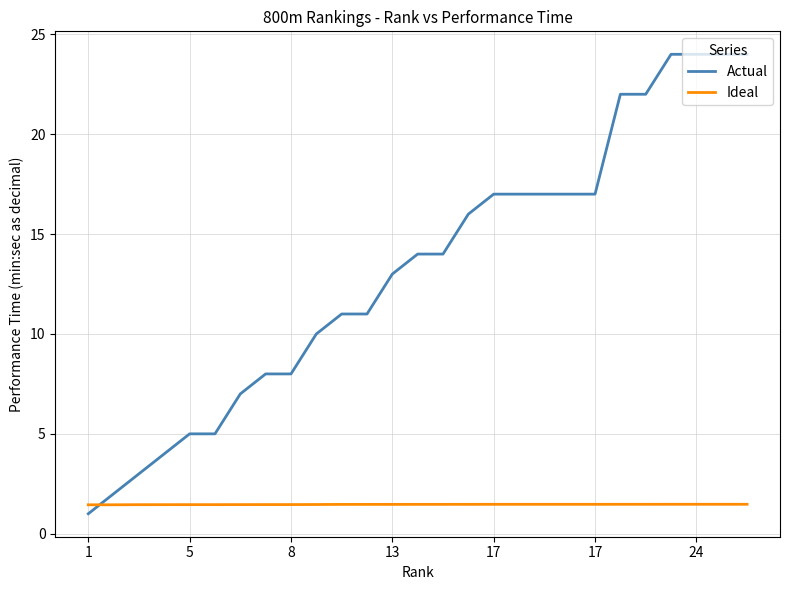

List the series in order of their overall mean, lowest first.

Ideal, Actual